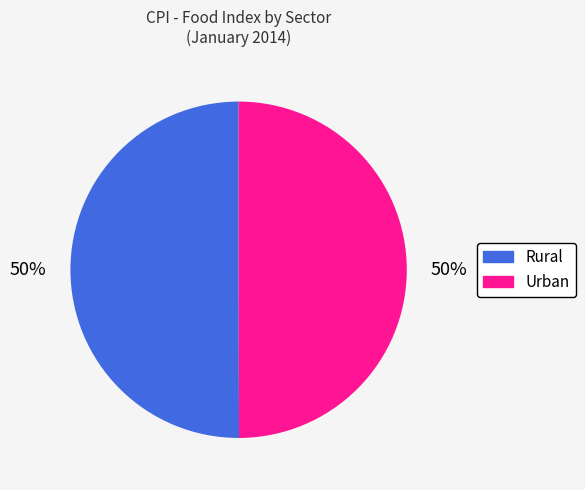

Combined, do Urban and Rural account for over 50%?

Yes